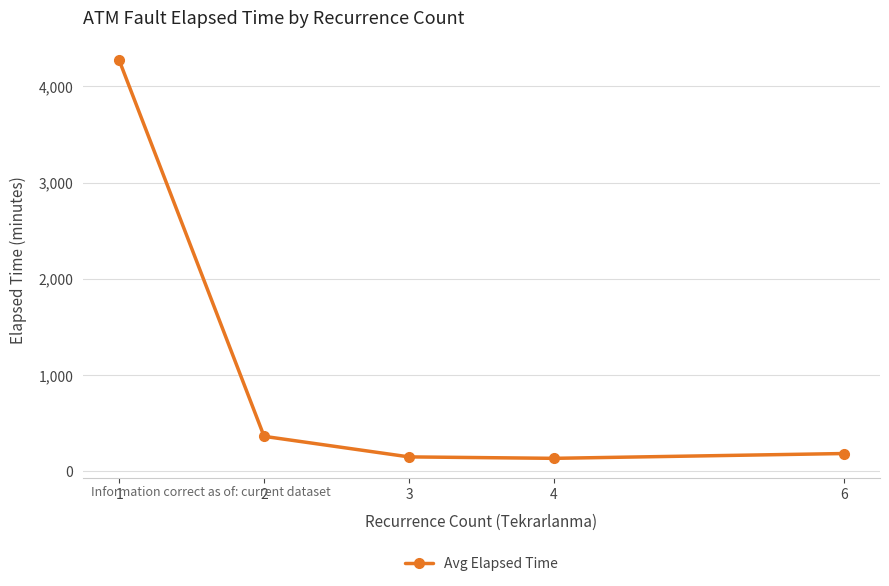

What is the value of the 1st point from the left?

4273.2